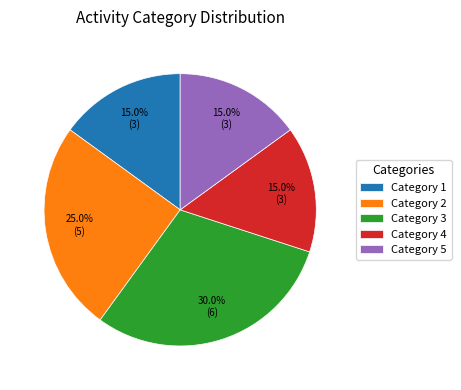

What is the largest slice in the pie chart?

Category 3